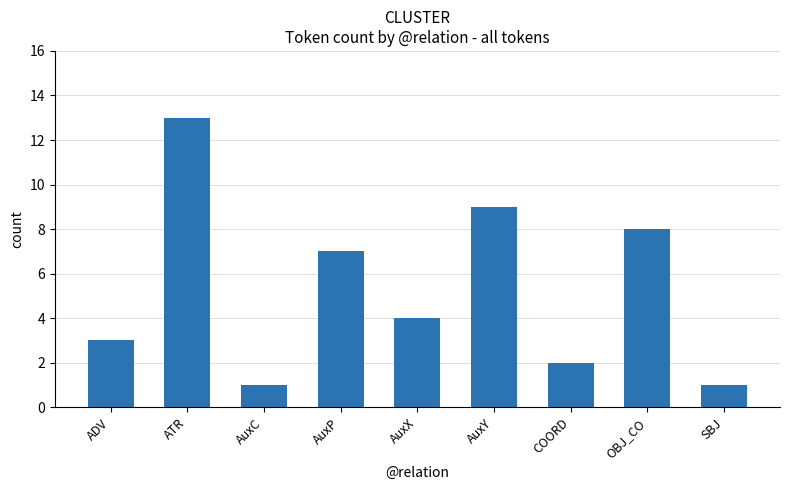

At which label is the value closest to 7?

AuxP